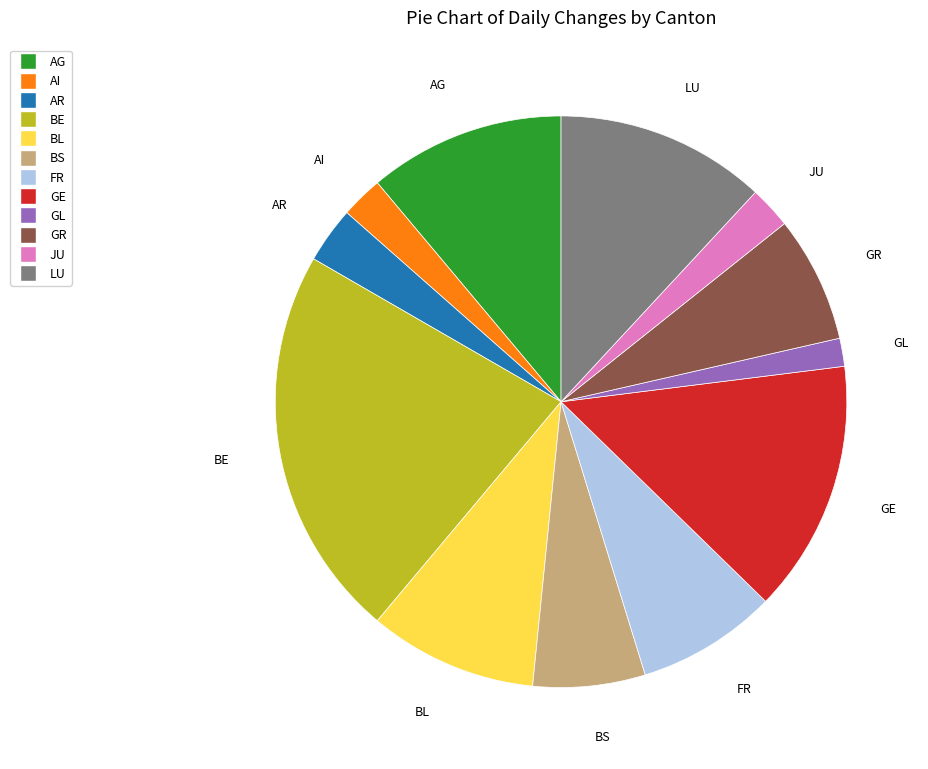

Which category has the smallest portion of the pie?

GL